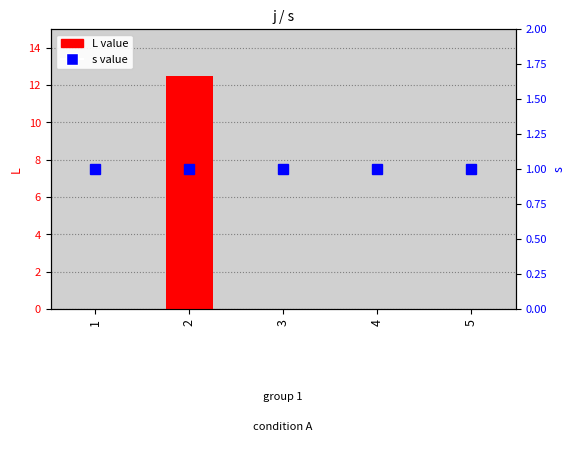

What is the average value of the s series?

1.0